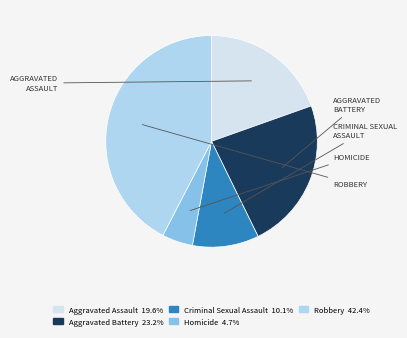

Approximately how many times larger is the value at Criminal Sexual Assault compared to Homicide?

2.2